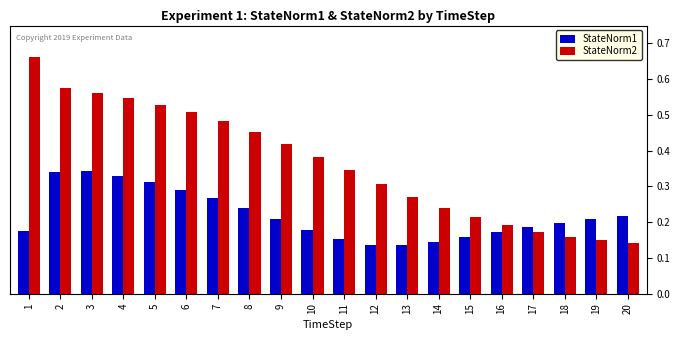

True or false: StateNorm2 has a value of 0.4 at 1.

False